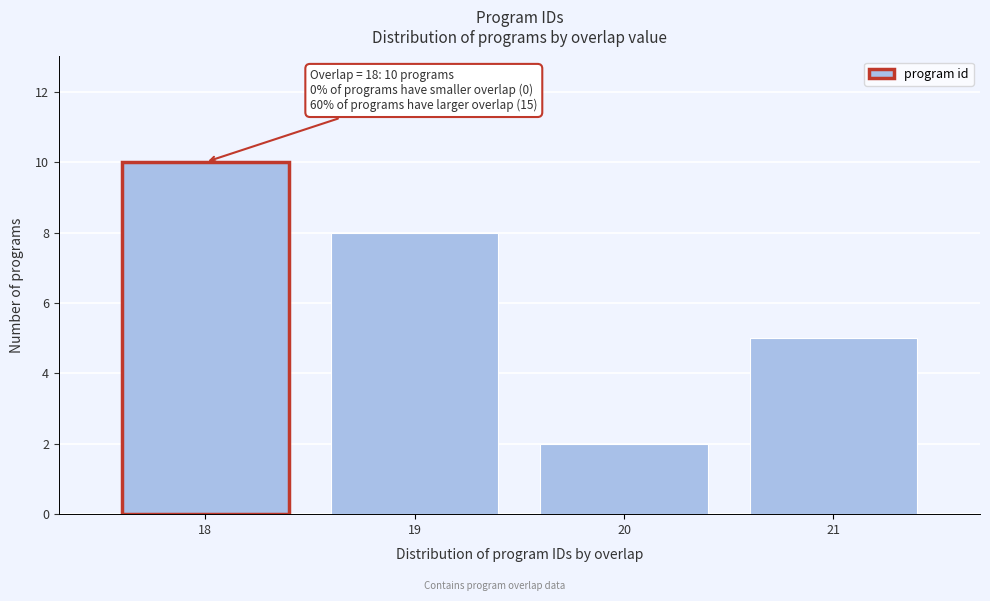

Reading right to left, transcribe all the data shown in this chart.

21=5	20=2	19=8	18=10